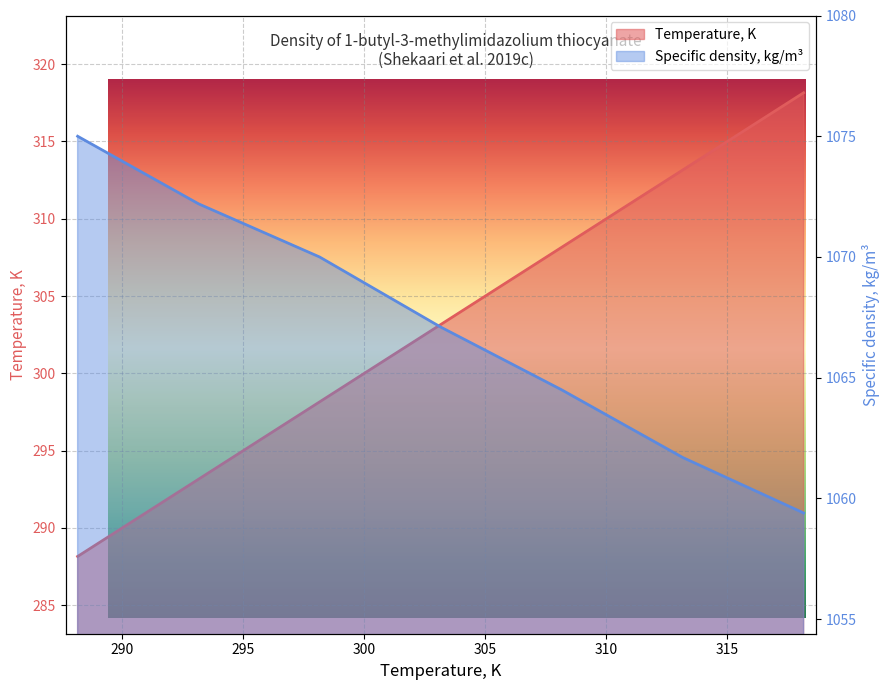

At which category is the sum across all series the highest?

318.15